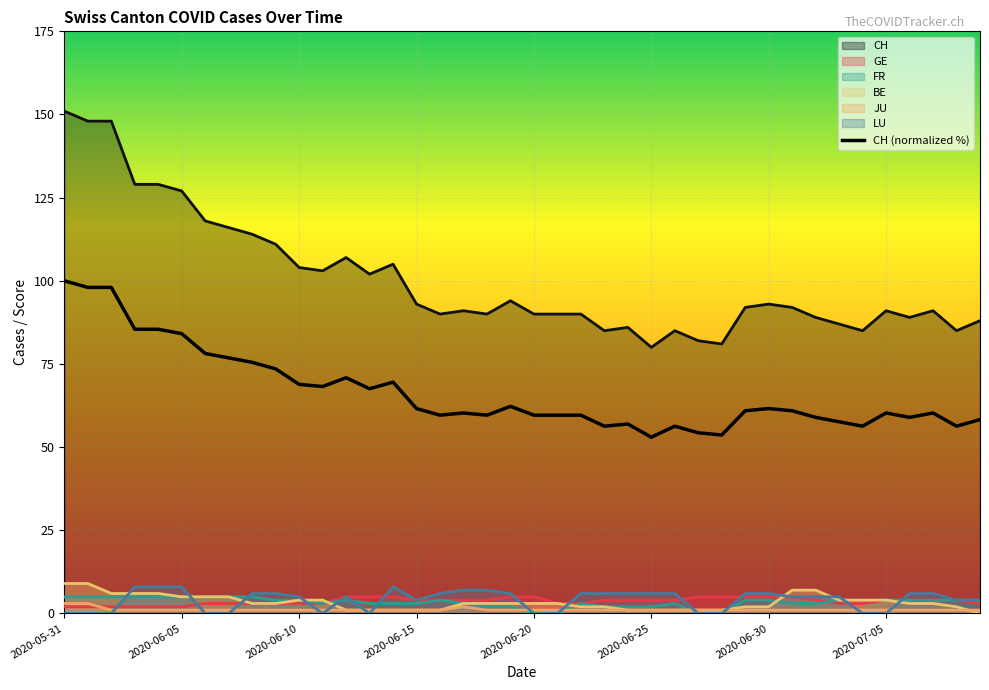

How many lines are shown in the chart?

7